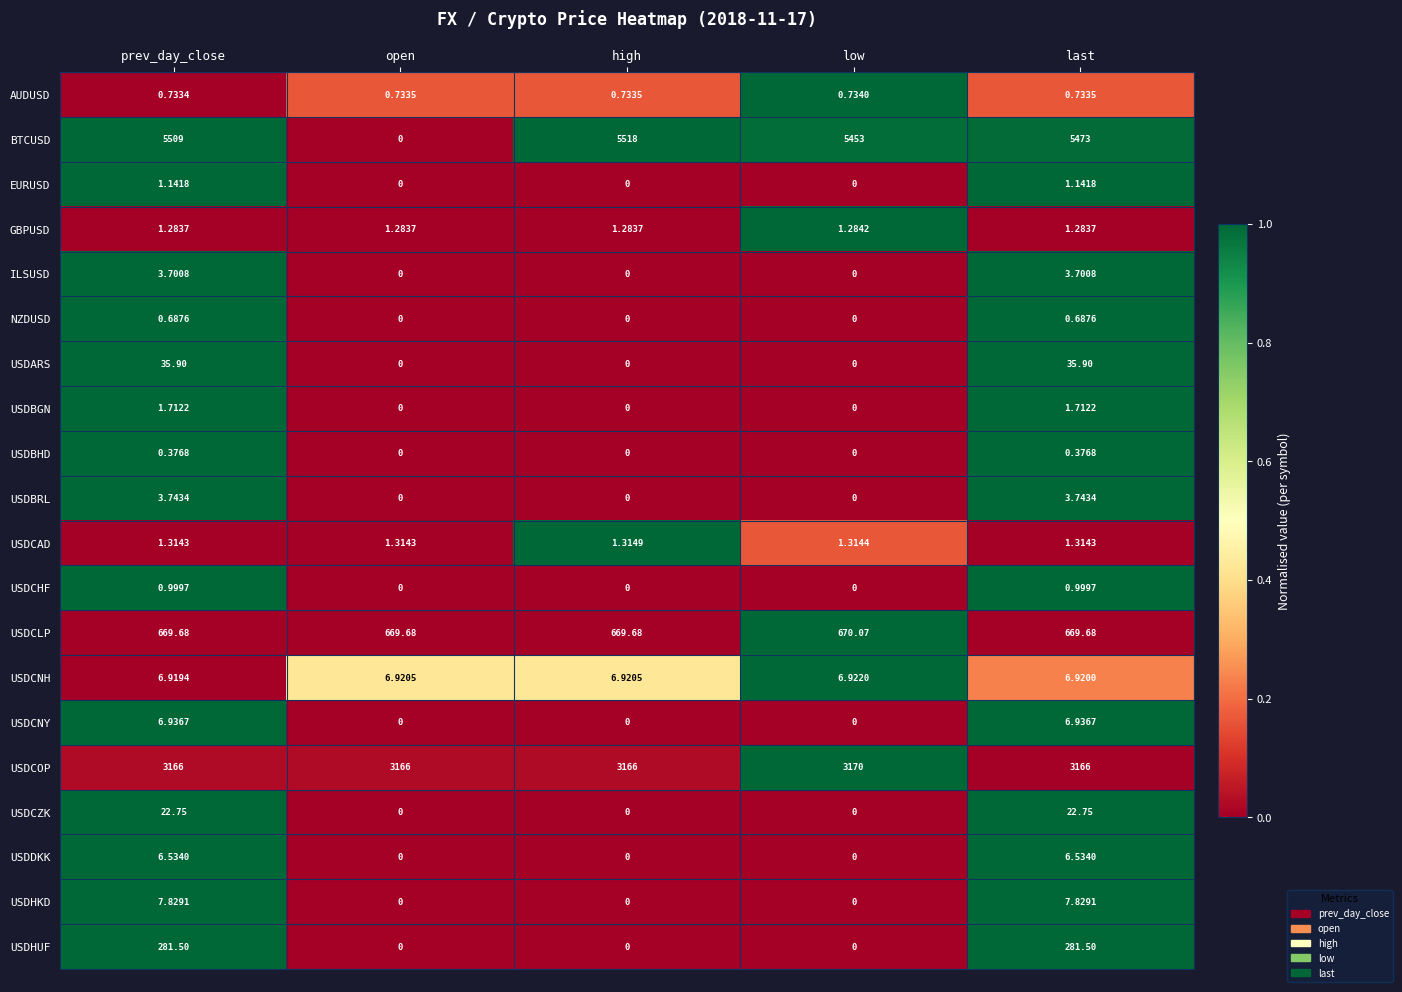

Rank the series by their maximum value, from lowest to highest.

USDBHD, NZDUSD, AUDUSD, USDCHF, EURUSD, GBPUSD, USDCAD, USDBGN, ILSUSD, USDBRL, USDDKK, USDCNH, USDCNY, USDHKD, USDCZK, USDARS, USDHUF, USDCLP, USDCOP, BTCUSD